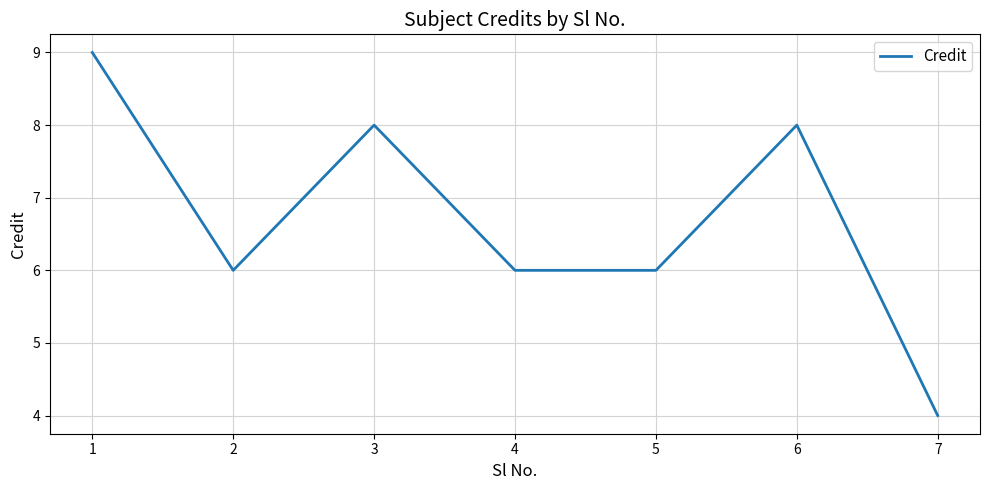

Where is the first local minimum?

2